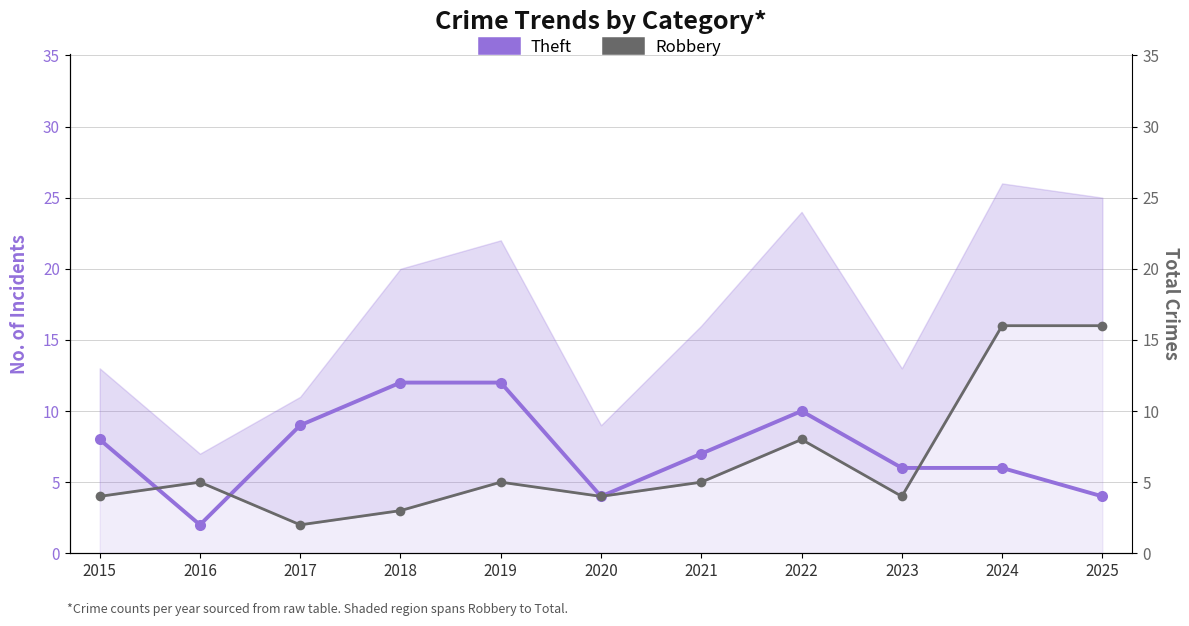

Which has a higher value, 2024 or 2022?

2022